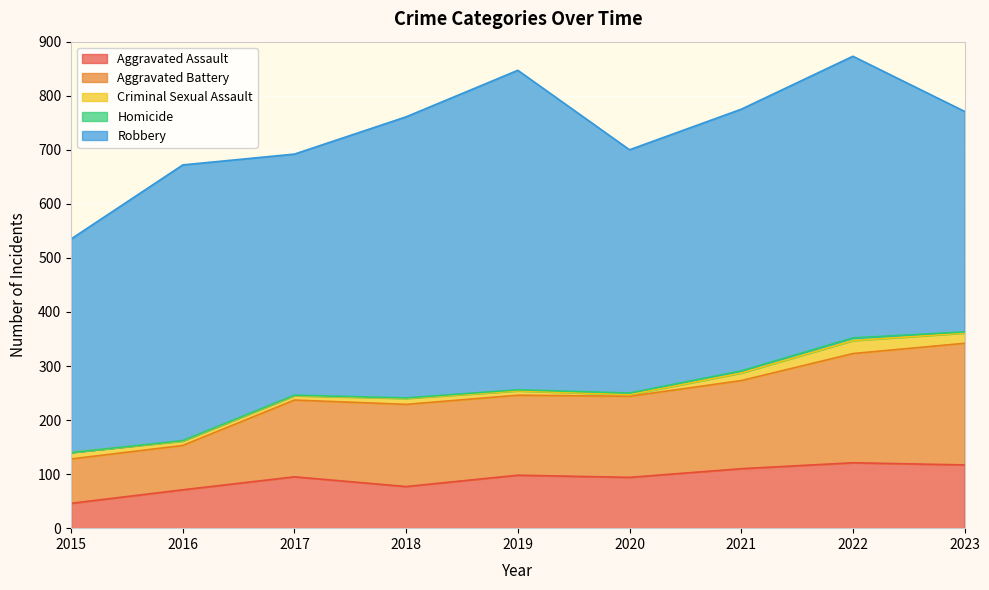

What is the difference between the second highest and second lowest values in the Aggravated Assault series?

46